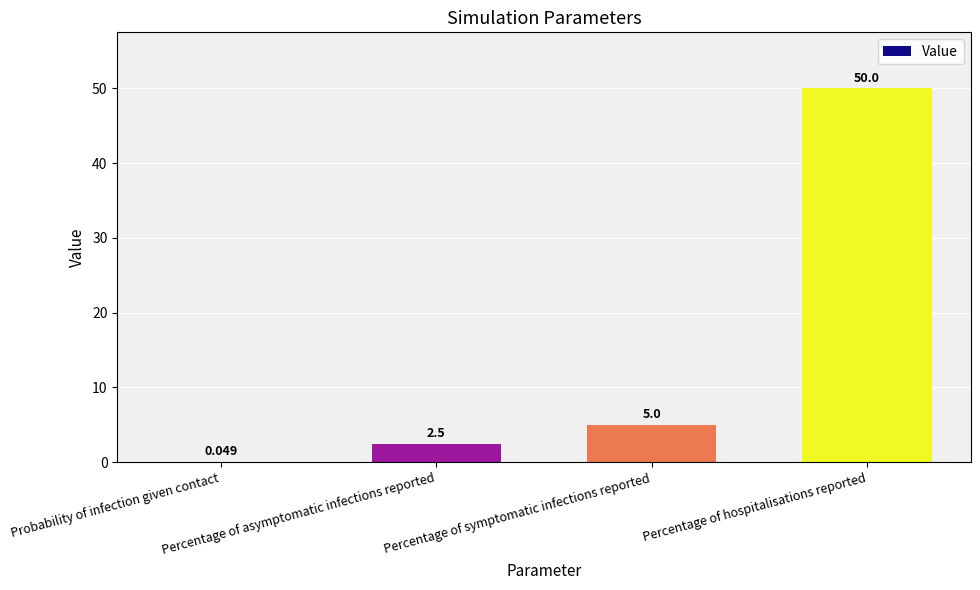

The value at Percentage of hospitalisations reported is 68.7. True or false?

False